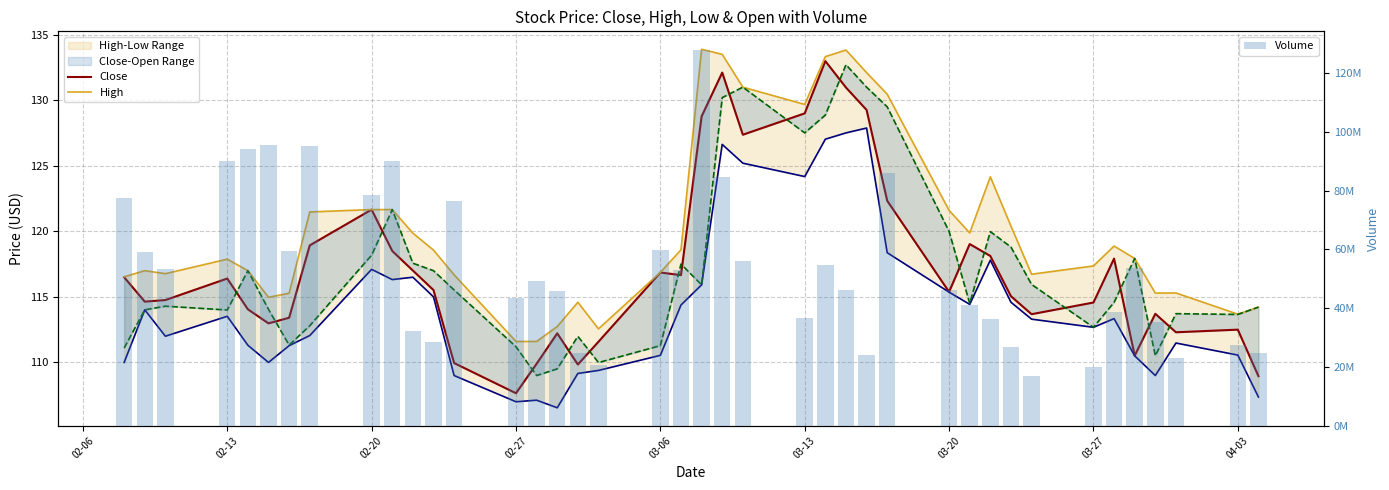

How many data points in Volume are less than 49155736?

20